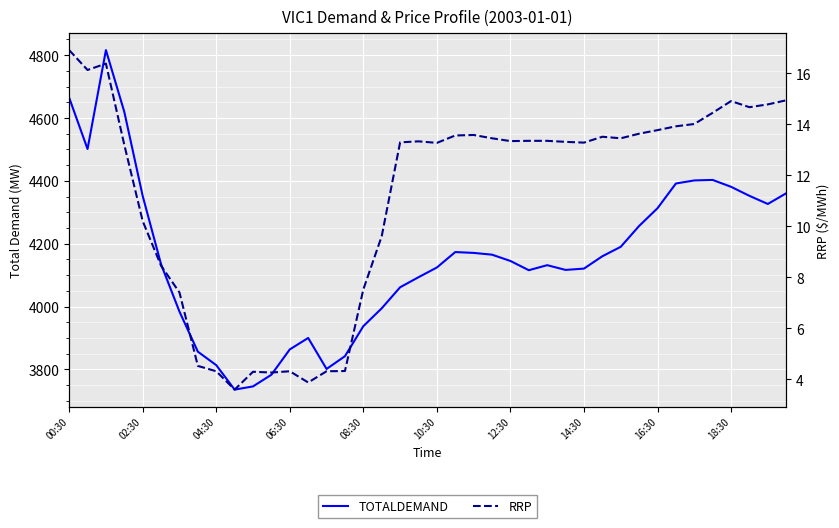

List the series in order of their peak value, highest first.

TOTALDEMAND, RRP